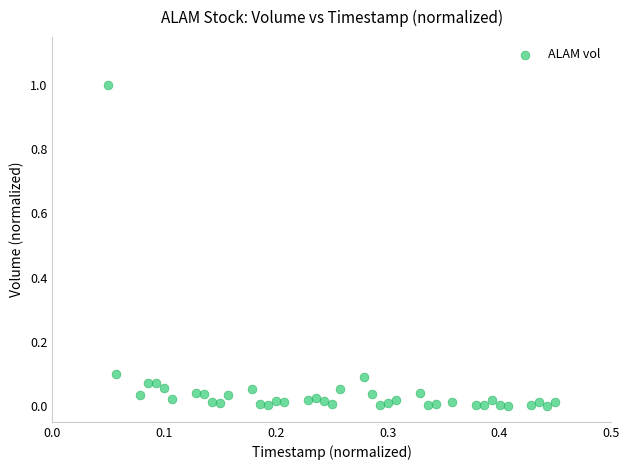

What is the range of Y values (max minus min)?

1.0